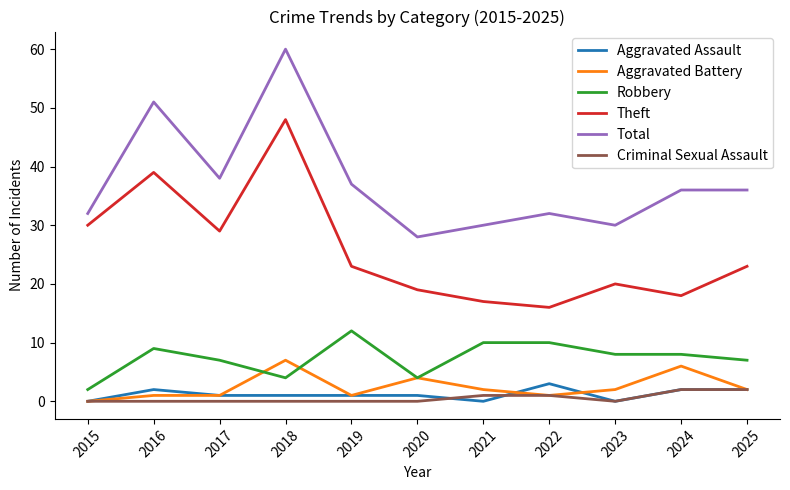

Which series changed the most between 2015 and 2022?

Theft